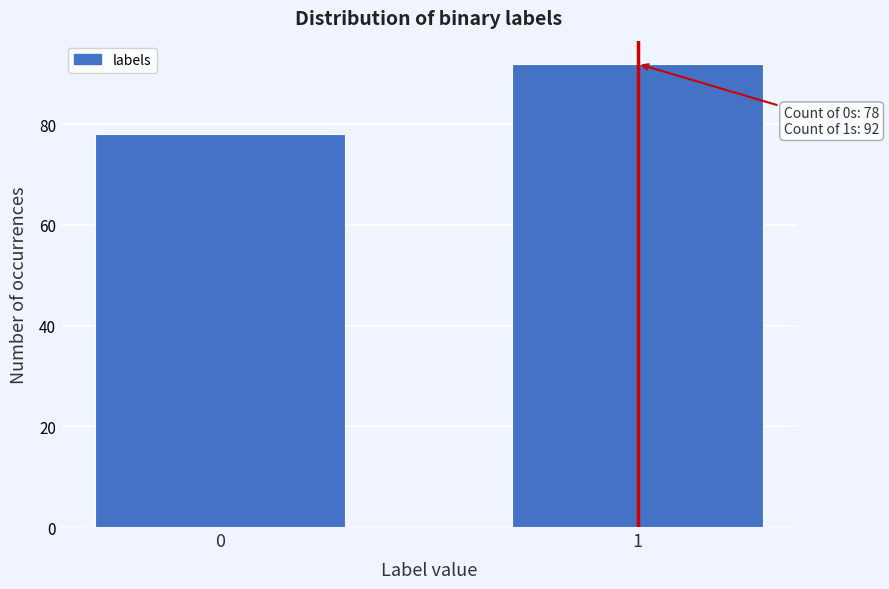

Reading left to right, what are all the values shown in this chart?

0=78	1=92